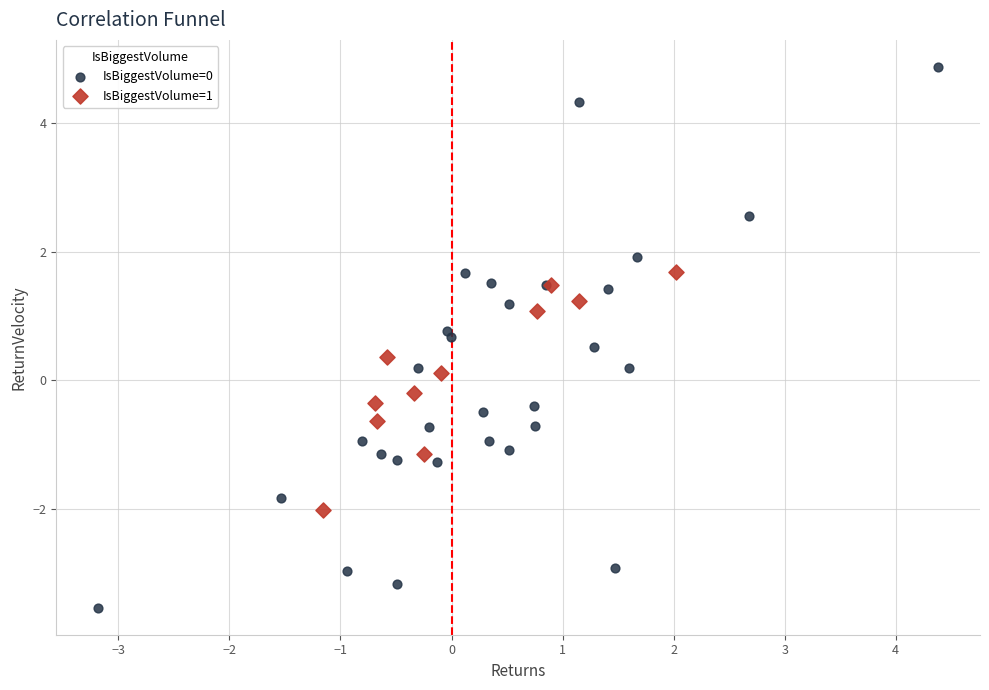

Which series contains the highest Y value?

IsBiggestVolume=0